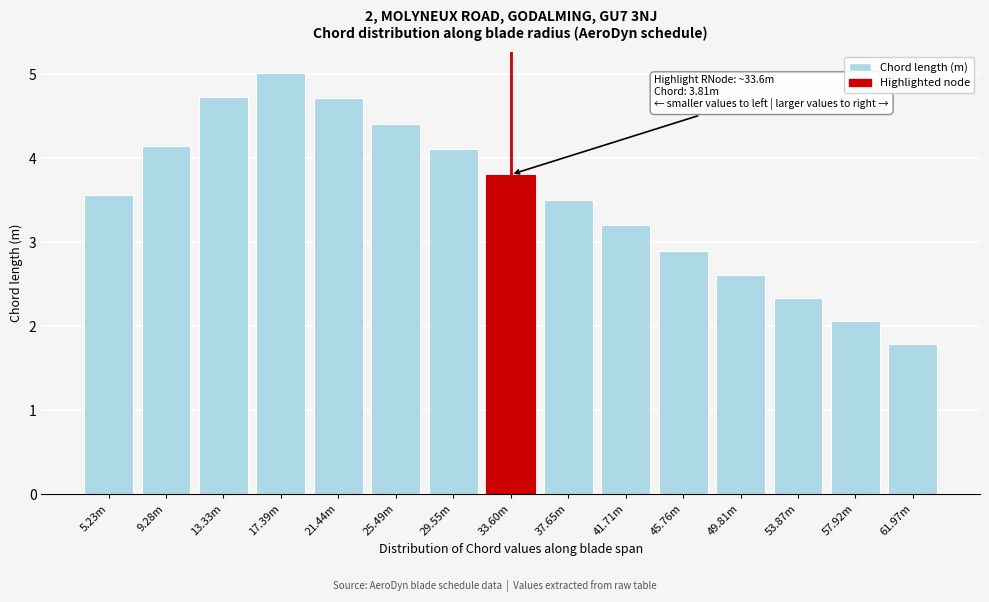

Reading left to right, what are all the values shown in this chart?

5.23m=3.6	9.28m=4.1	13.33m=4.7	17.39m=5.0	21.44m=4.7	25.49m=4.4	29.55m=4.1	33.60m=3.8	37.65m=3.5	41.71m=3.2	45.76m=2.9	49.81m=2.6	53.87m=2.3	57.92m=2.1	61.97m=1.8